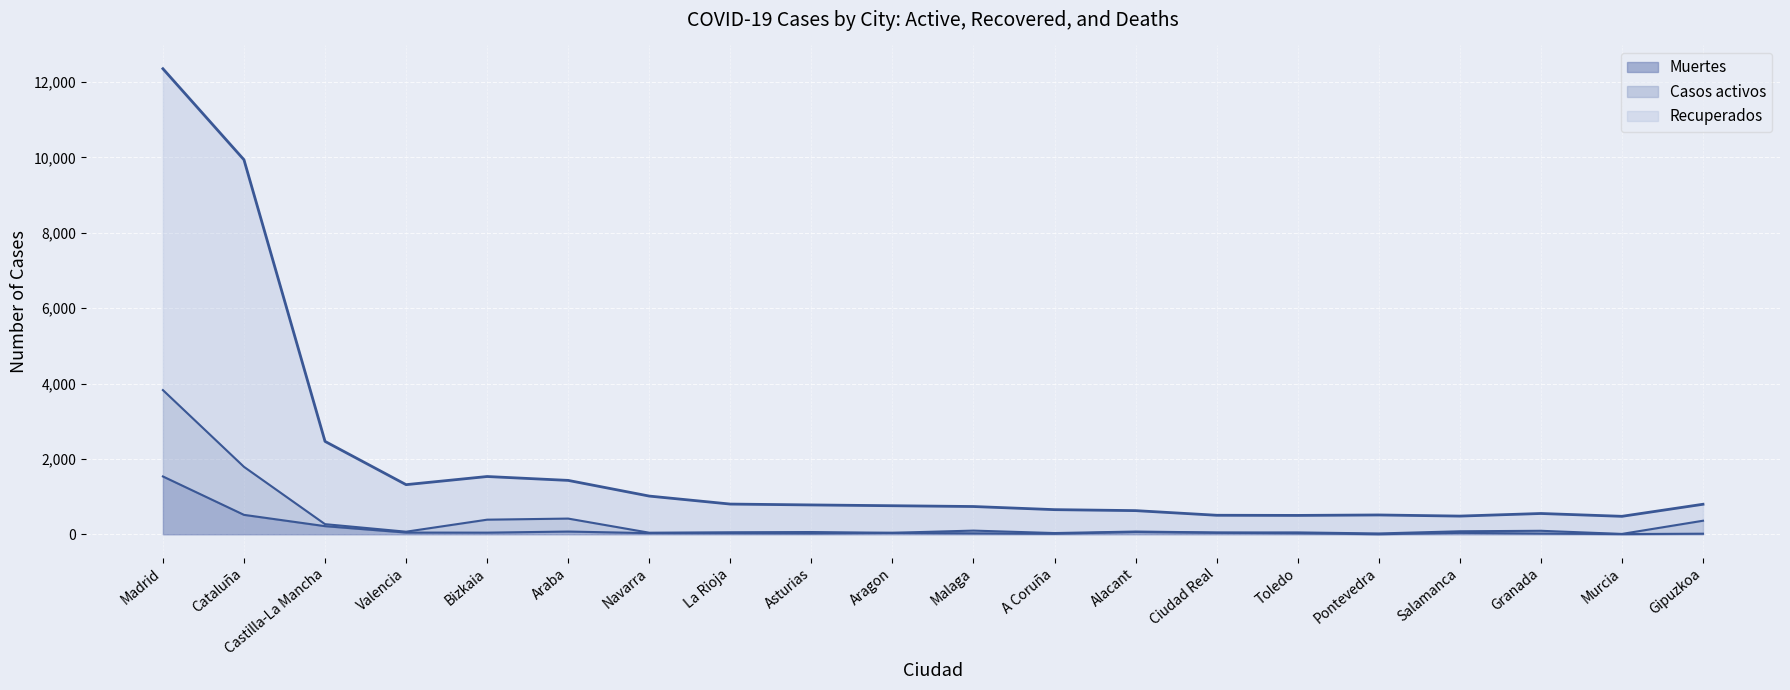

What is the average value of the Casos activos series?

391